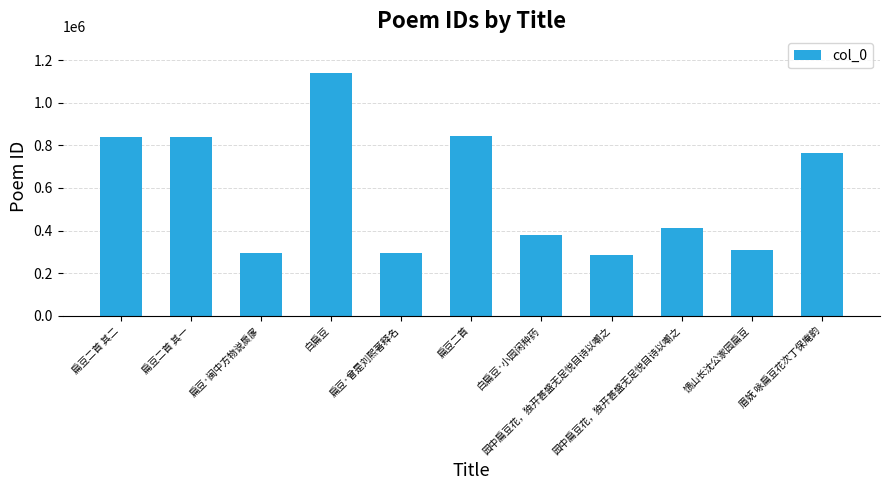

How many bars are there in total?

11